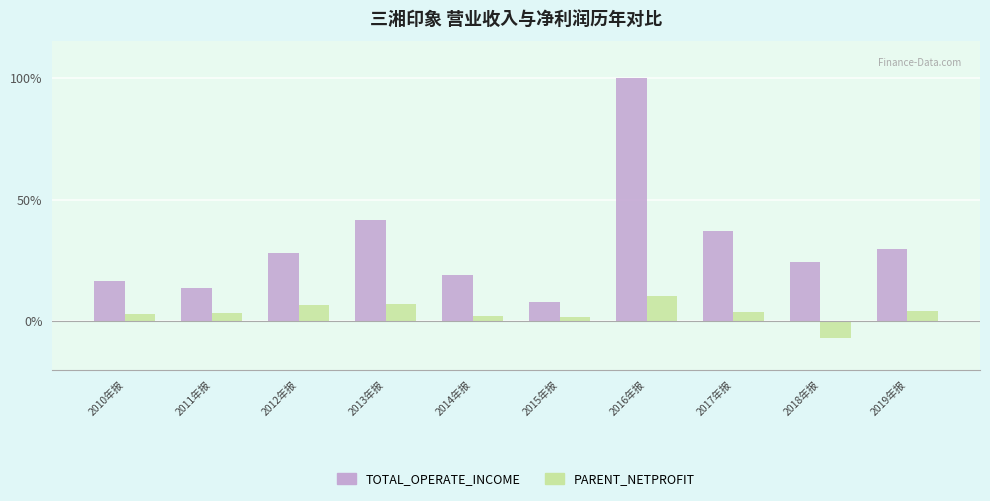

Which category has the highest value across all series?

2016年报